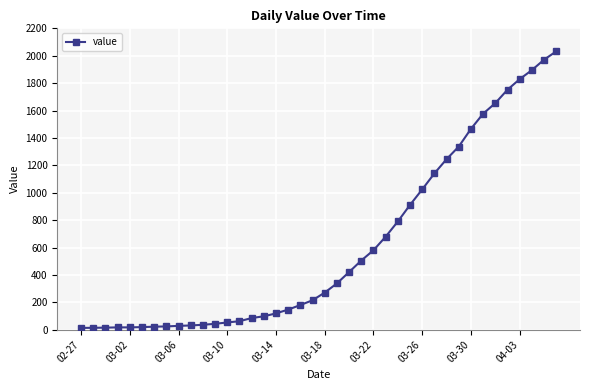

What is the difference between the second highest and second lowest values?

1957